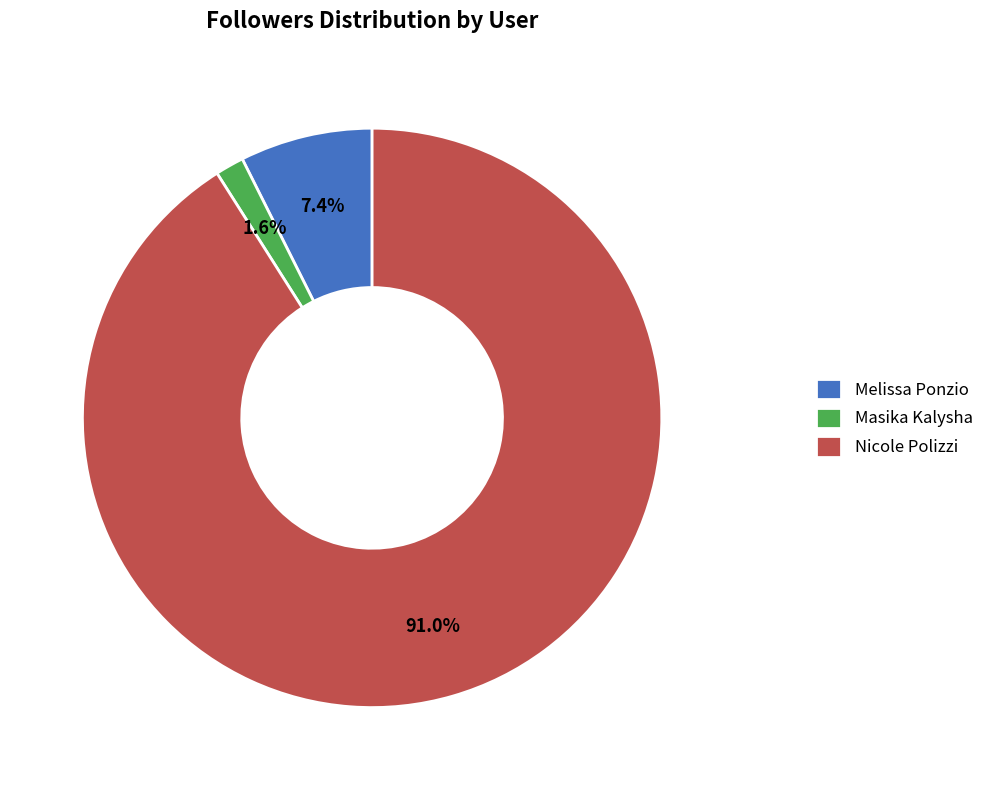

Rank the categories by value from lowest to highest.

Masika Kalysha, Melissa Ponzio, Nicole Polizzi